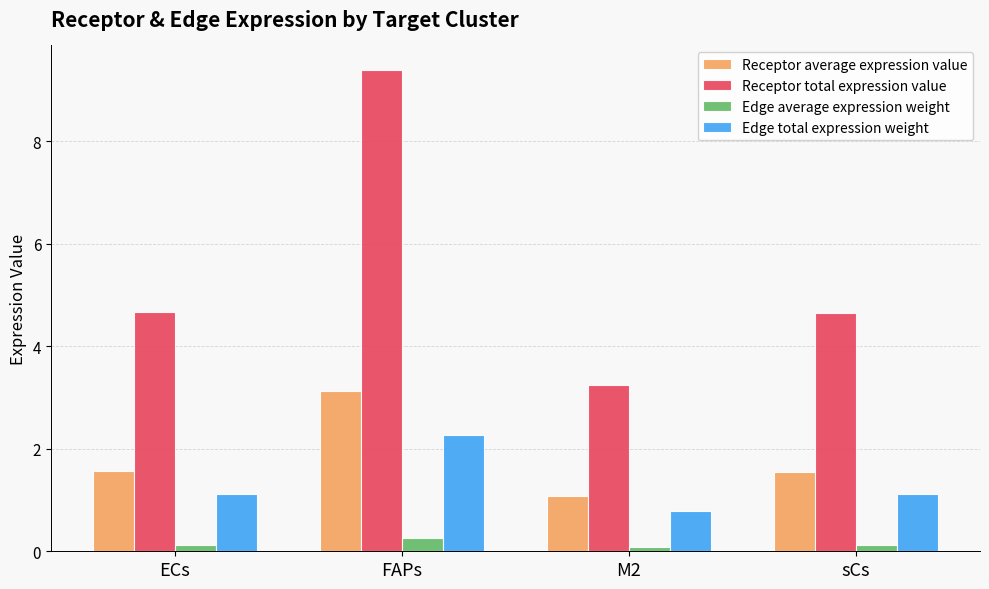

How many groups of bars are there?

4